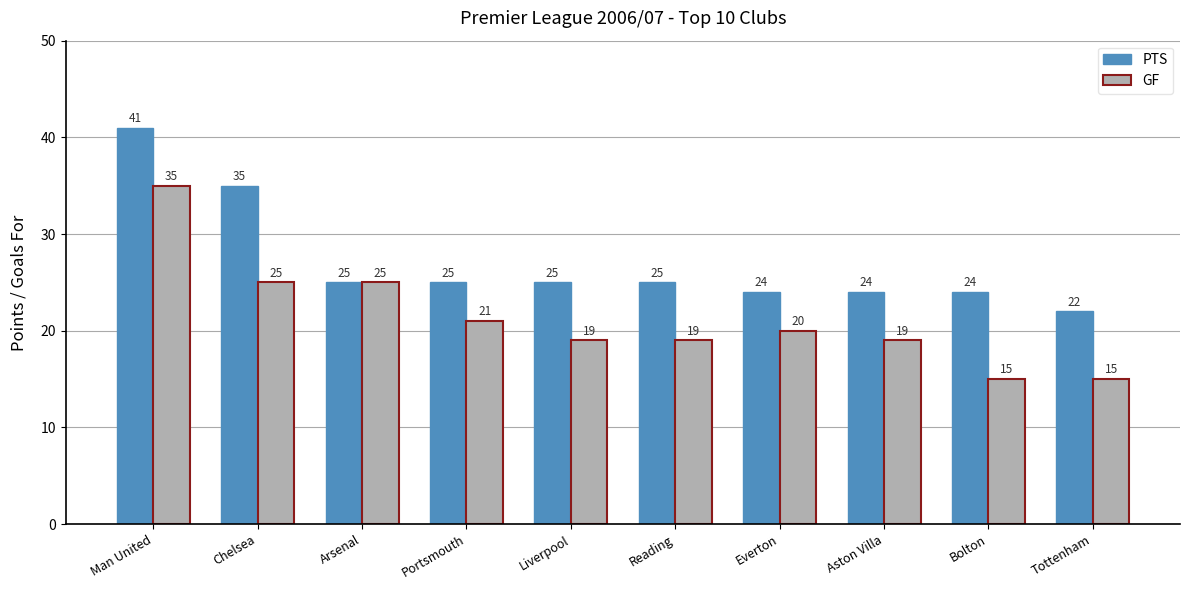

How many bars are there in each group?

2